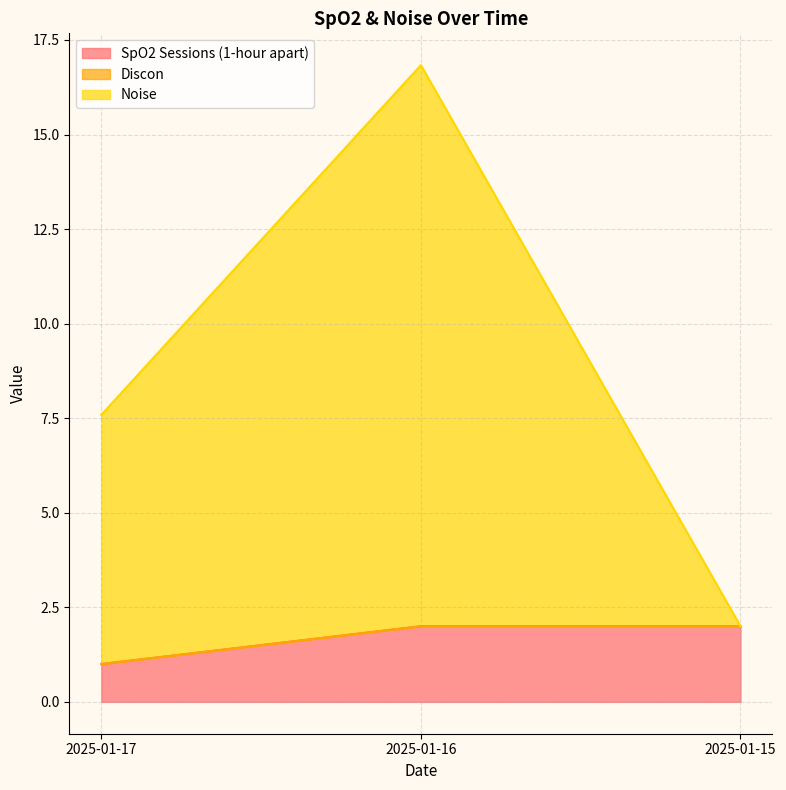

What is the minimum value for SpO2 Sessions (1-hour apart)?

1.0